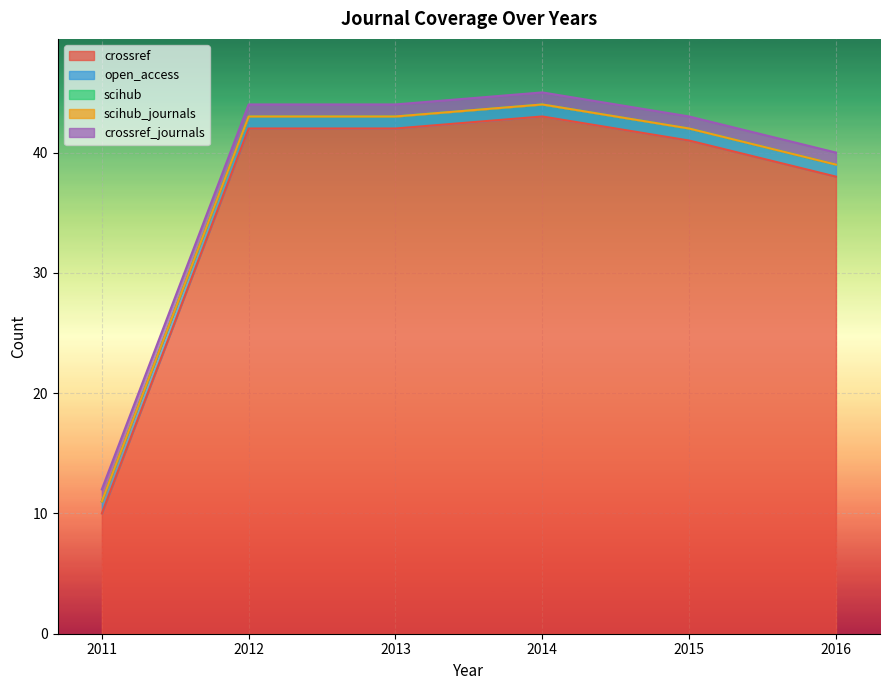

Which series has the largest range (max minus min)?

crossref